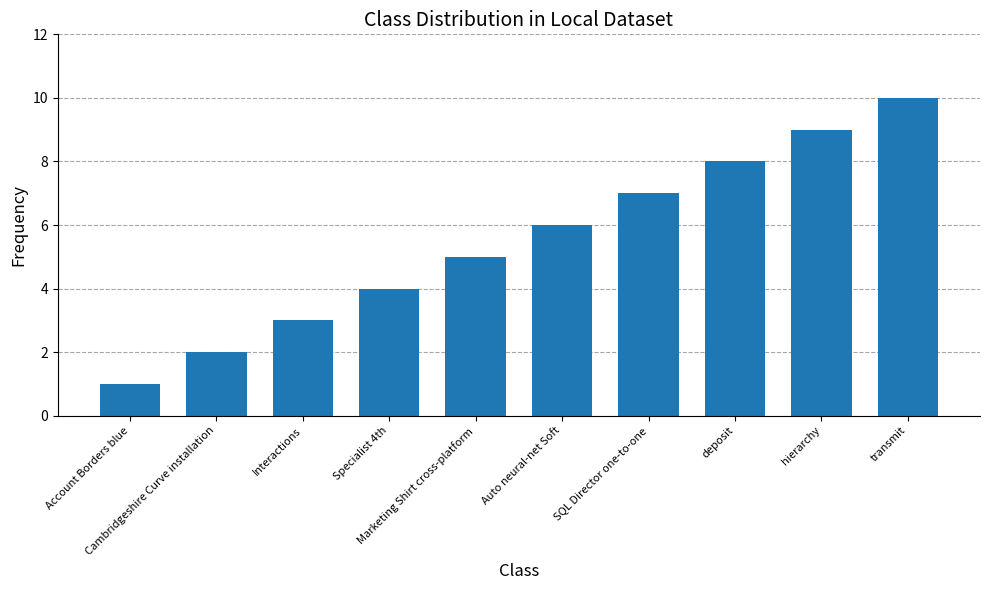

Are the bars grouped side by side (vs. stacked)?

No